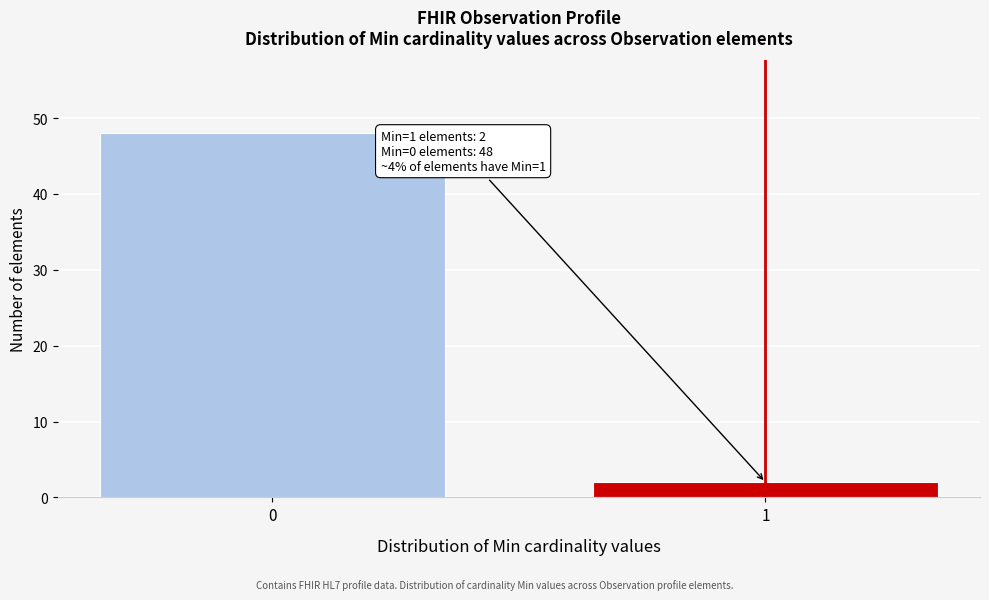

Reading right to left, transcribe all the data shown in this chart.

2	48